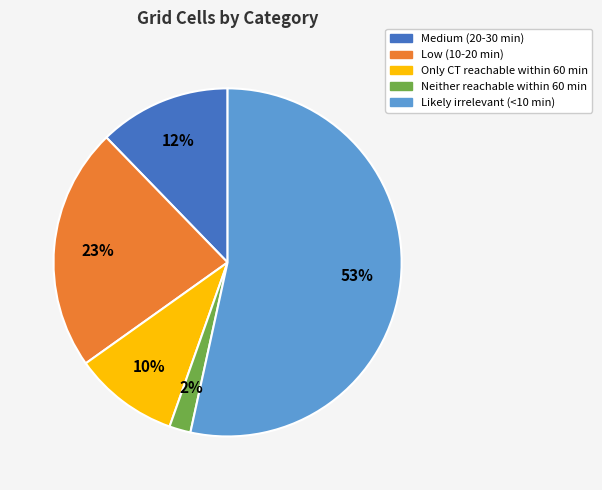

To the nearest percent, what is the difference between the Neither reachable within 60 min and Medium (20-30 min) slice percentages?

10%